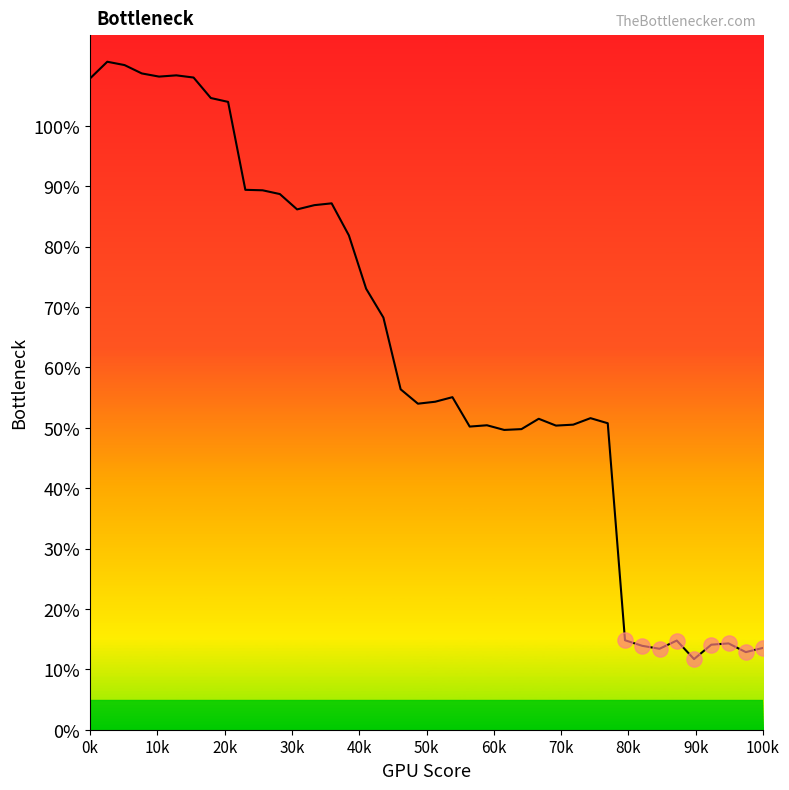

What is the minimum value shown in the chart?

11.7